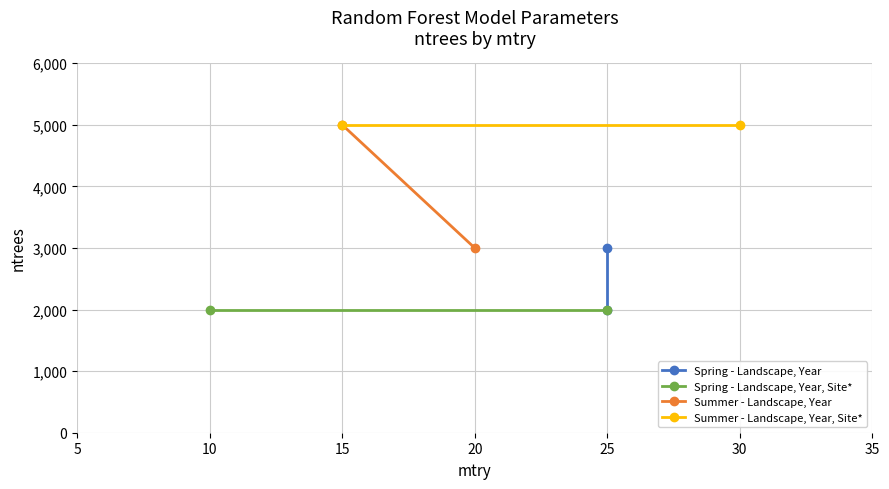

True or false: Summer - Landscape, Year, Site* has a value of 1210 at 30.

False